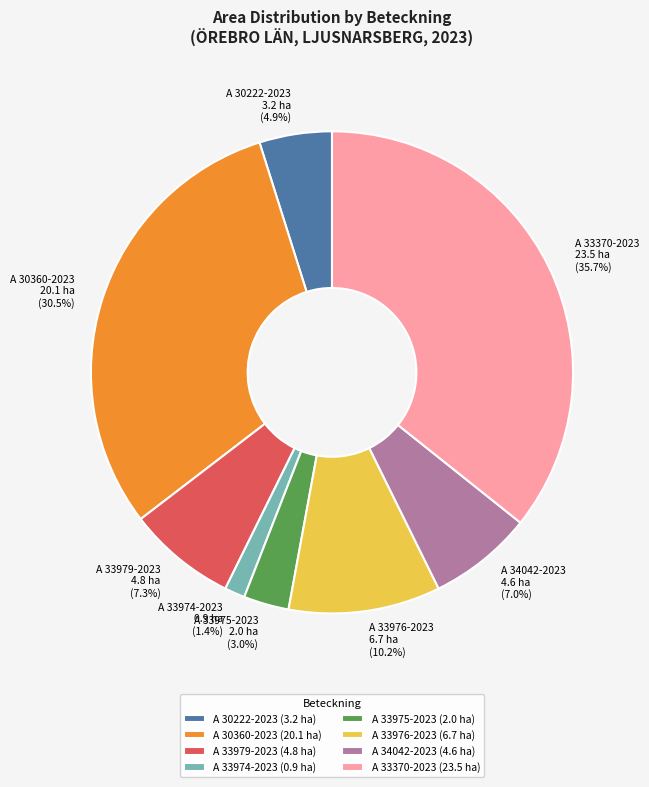

The A 30222-2023 slice represents 12% of the pie. True or false?

False